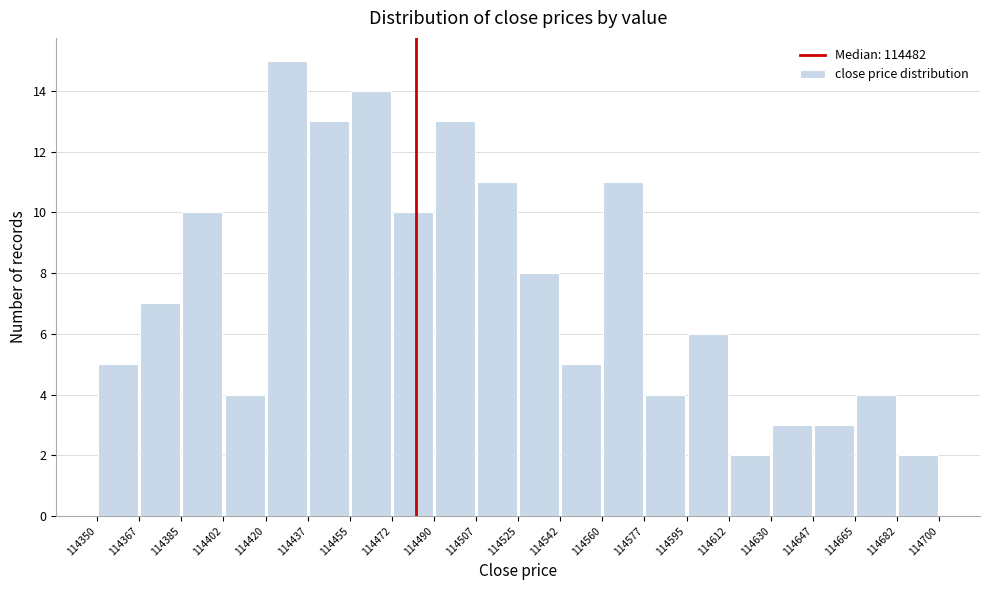

How tall is the bar that spans 114612 to 114630 on the x-axis? The values are not printed on the chart, so give them approximately, as read against the axis.

2